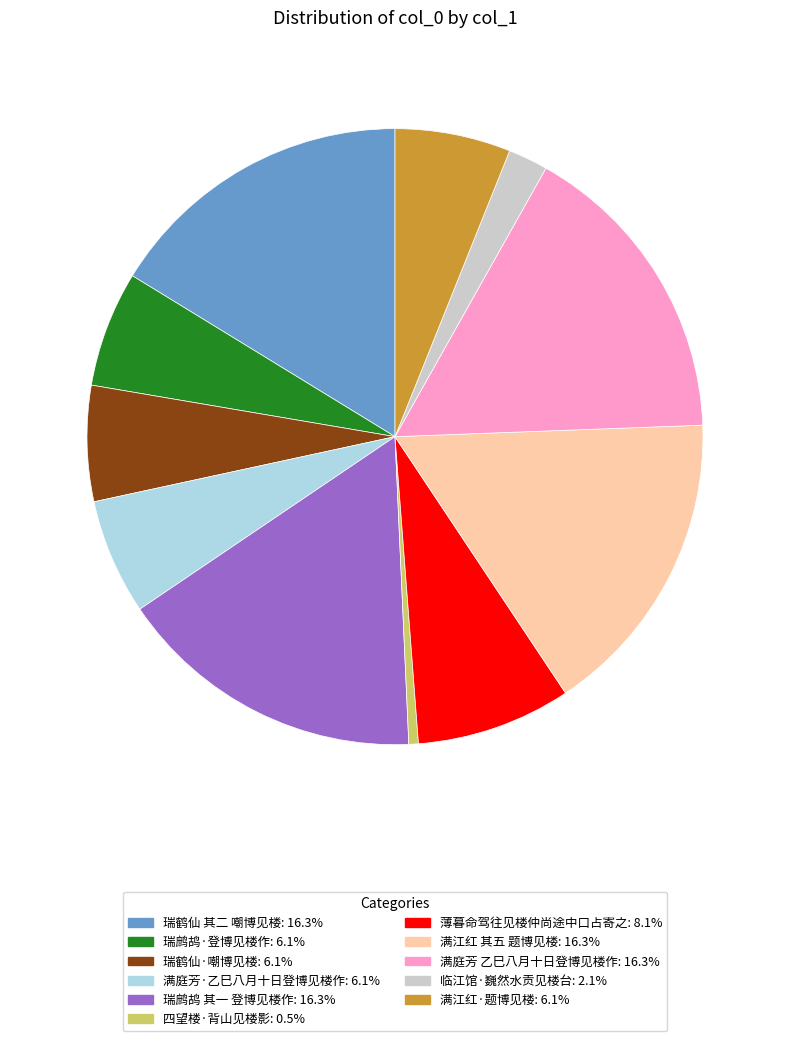

What is the ratio of the value at 瑞鹤仙·嘲博见楼 to the value at 瑞鹤仙 其二 嘲博见楼?

0.4